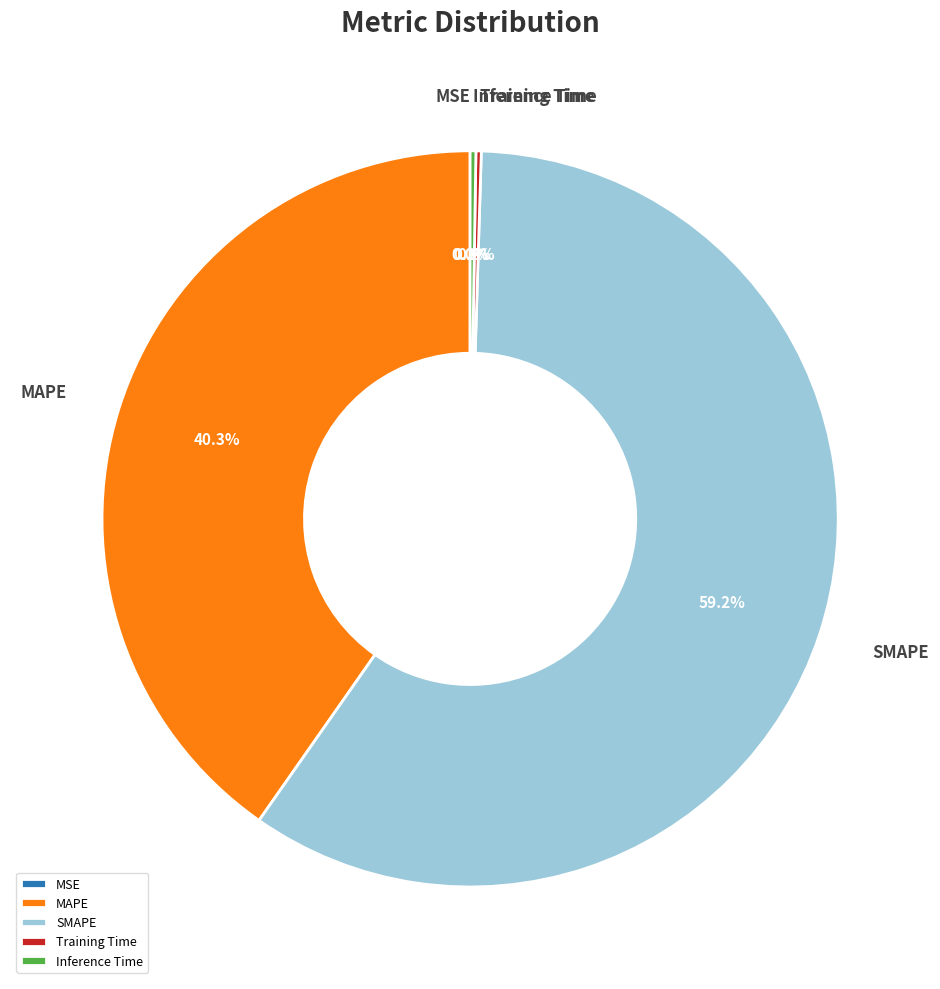

Which category has the biggest portion of the pie?

SMAPE